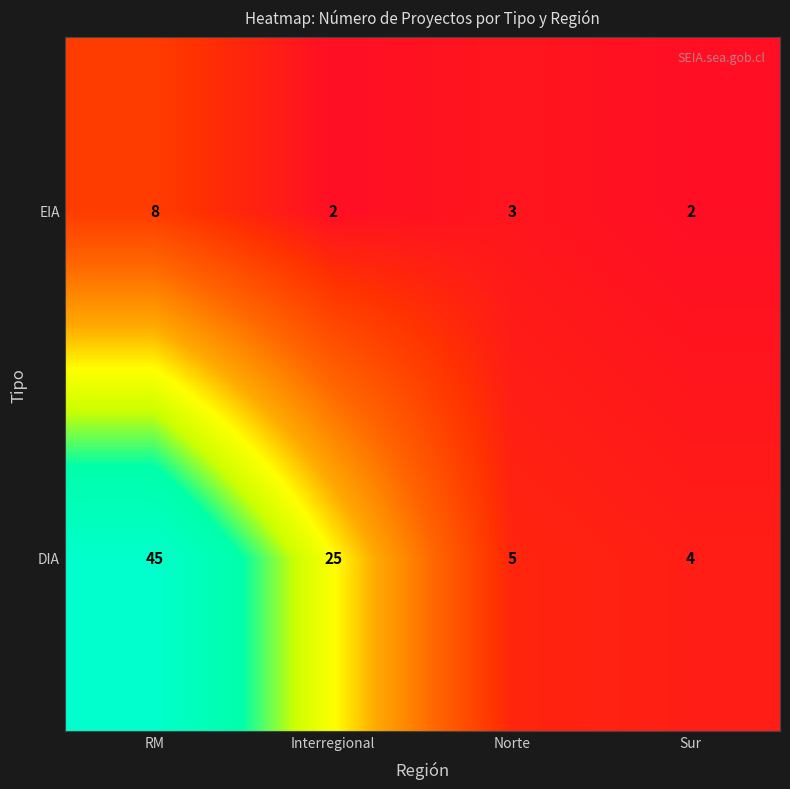

How many values in the EIA series are below 3?

2